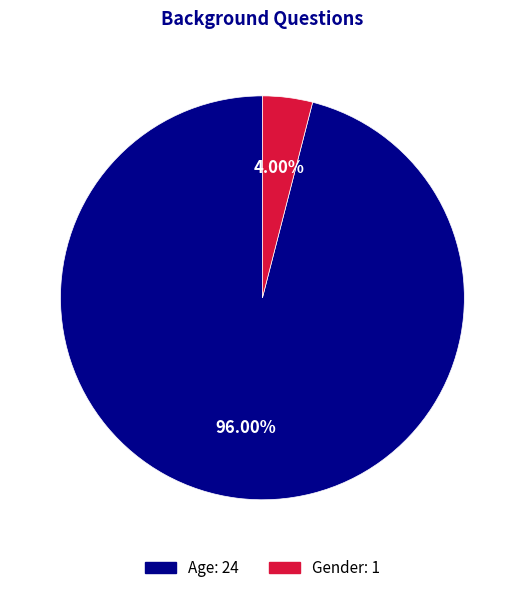

Which category has the smallest portion of the pie?

Gender